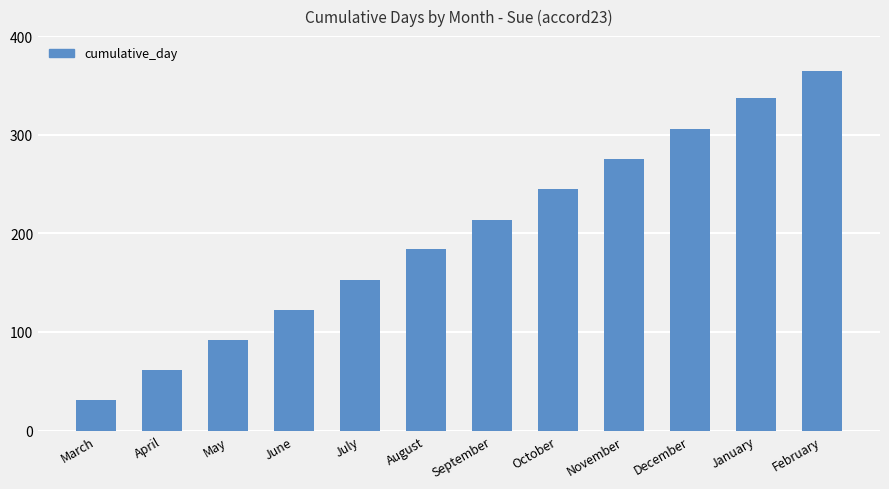

Which category has the lowest value across all series?

March